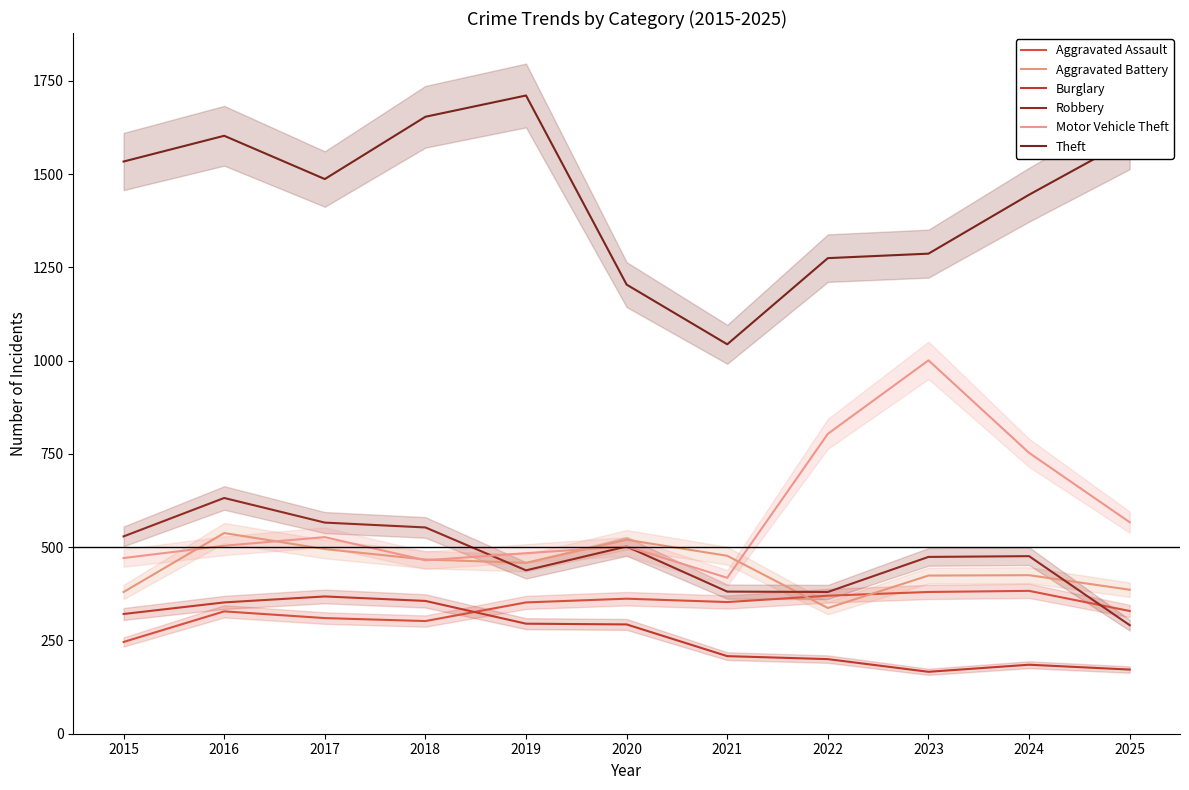

Does the chart have visible grid lines?

No